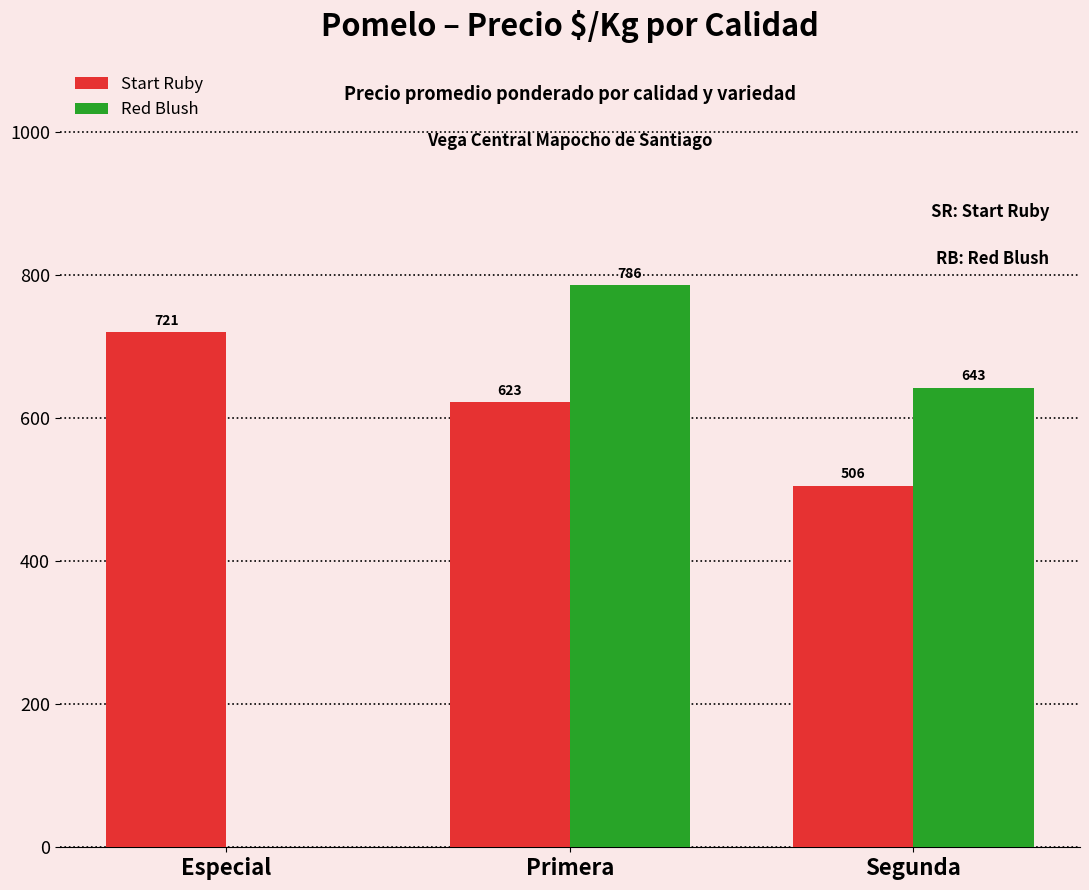

What are all the series names shown in the legend?

Start Ruby, Red Blush